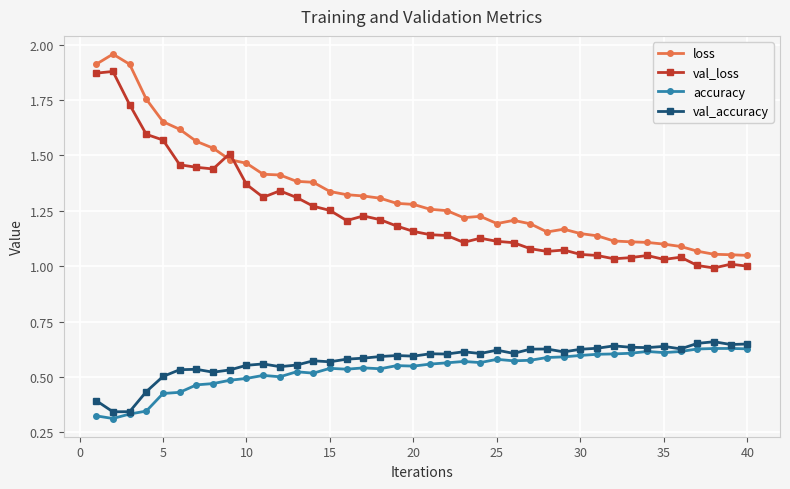

Which series ends up on top after the final intersection of val_loss and loss?

loss